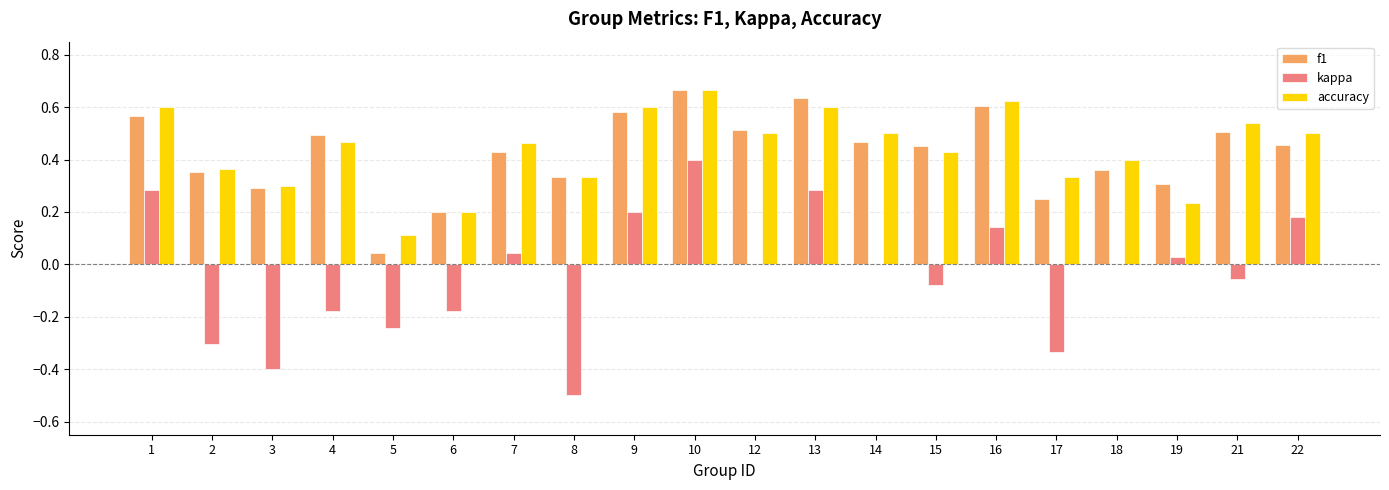

What is the sum of all kappa values?

-0.7